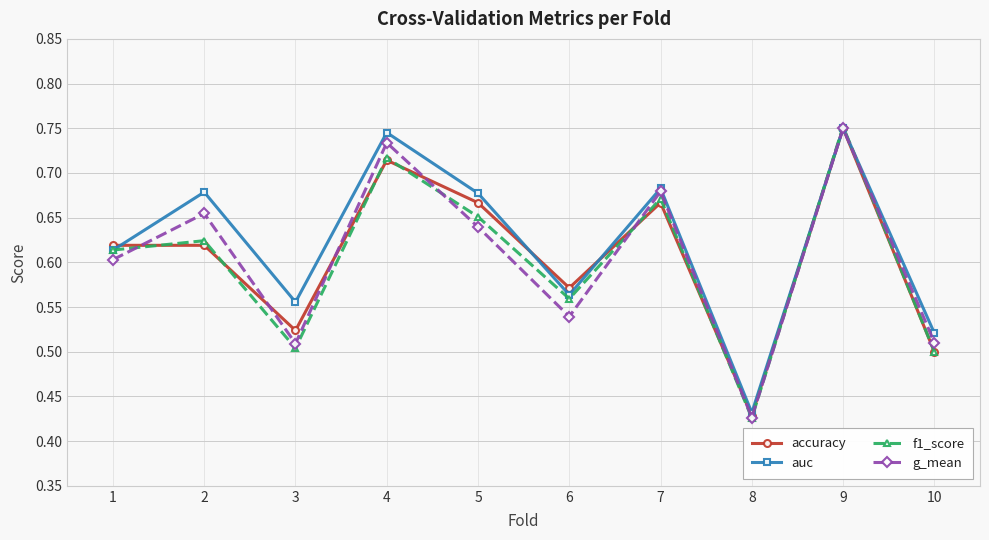

At which label does f1_score reach its minimum?

8